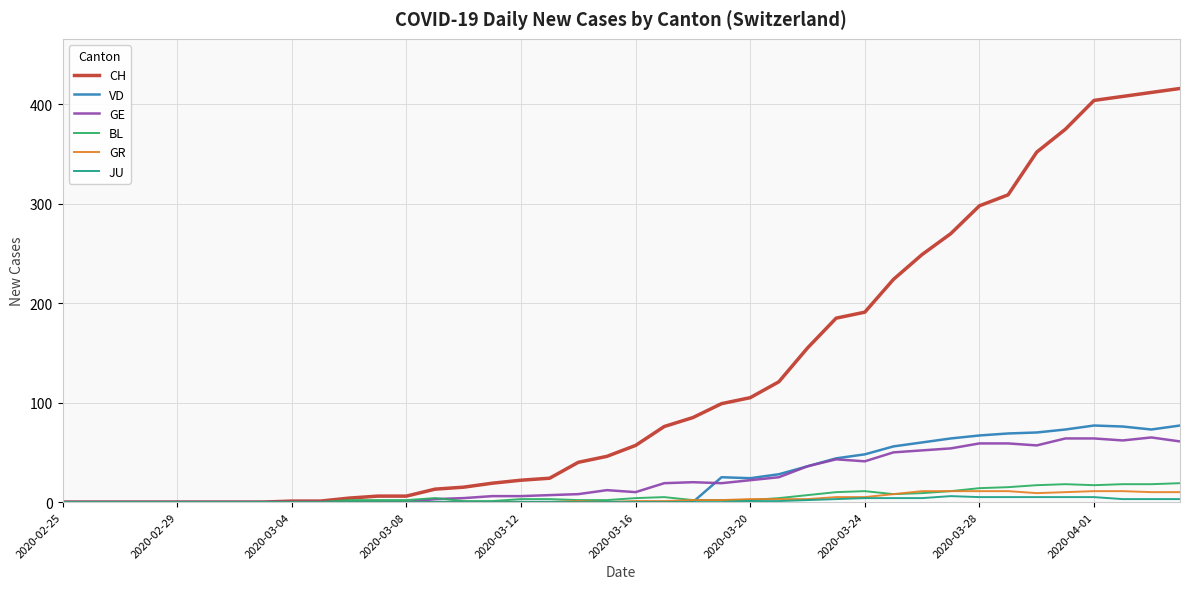

What is the highest value of the CH series?

416